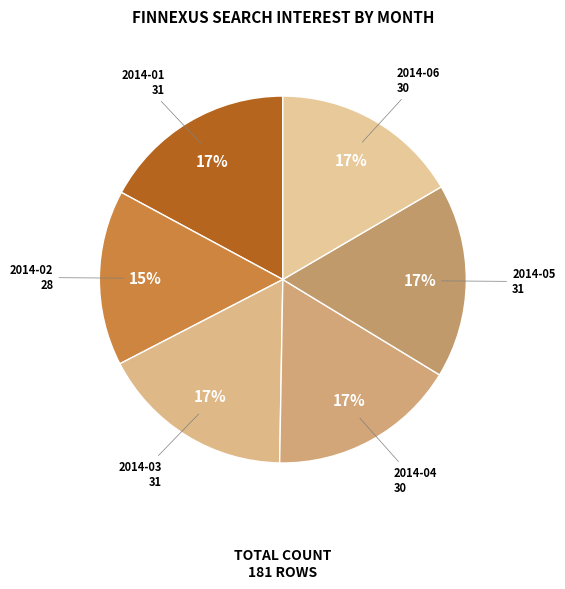

How many slices are in this pie chart?

6